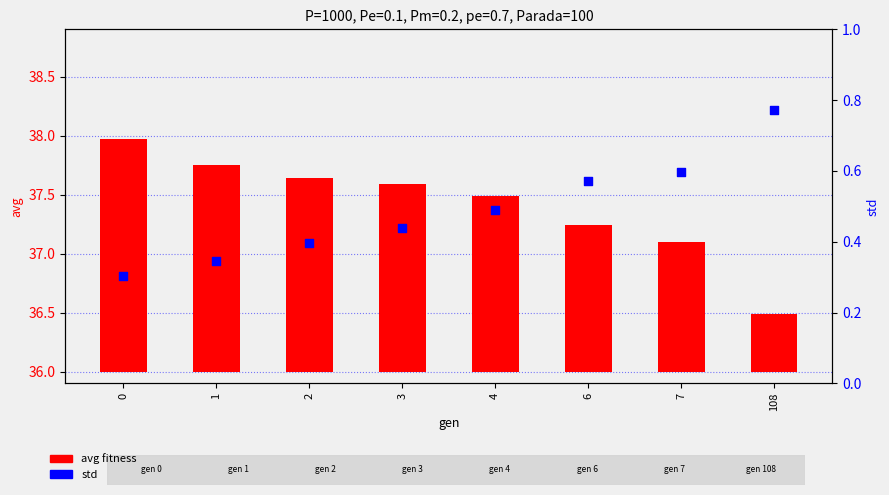

Which series contains the lowest Y value?

std